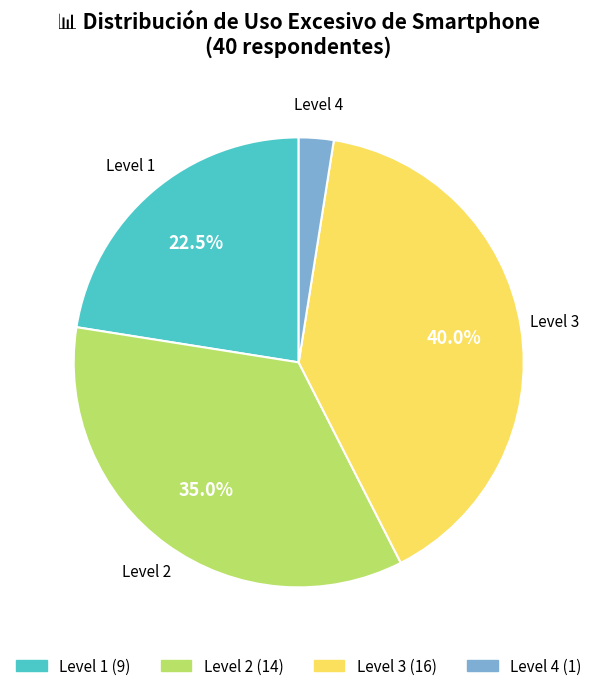

Do Level 3 and Level 1 together represent more than half of the pie?

Yes